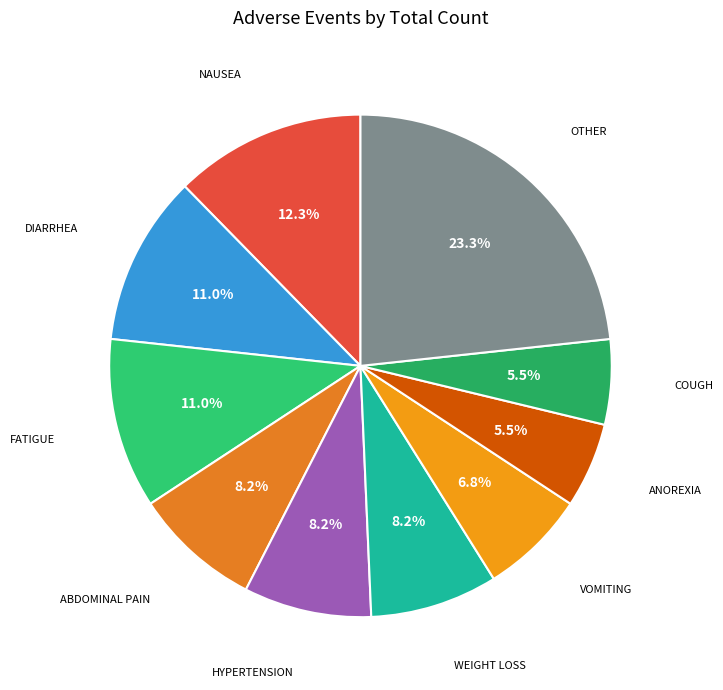

What is the smallest slice in the pie chart?

ANOREXIA